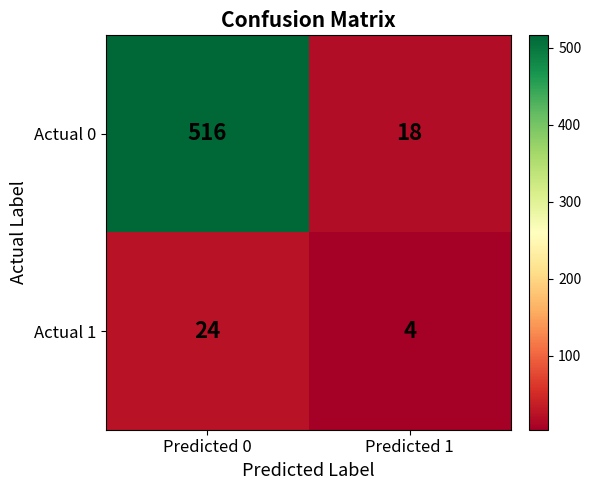

At which category does the chart reach its minimum across all series?

Predicted 1